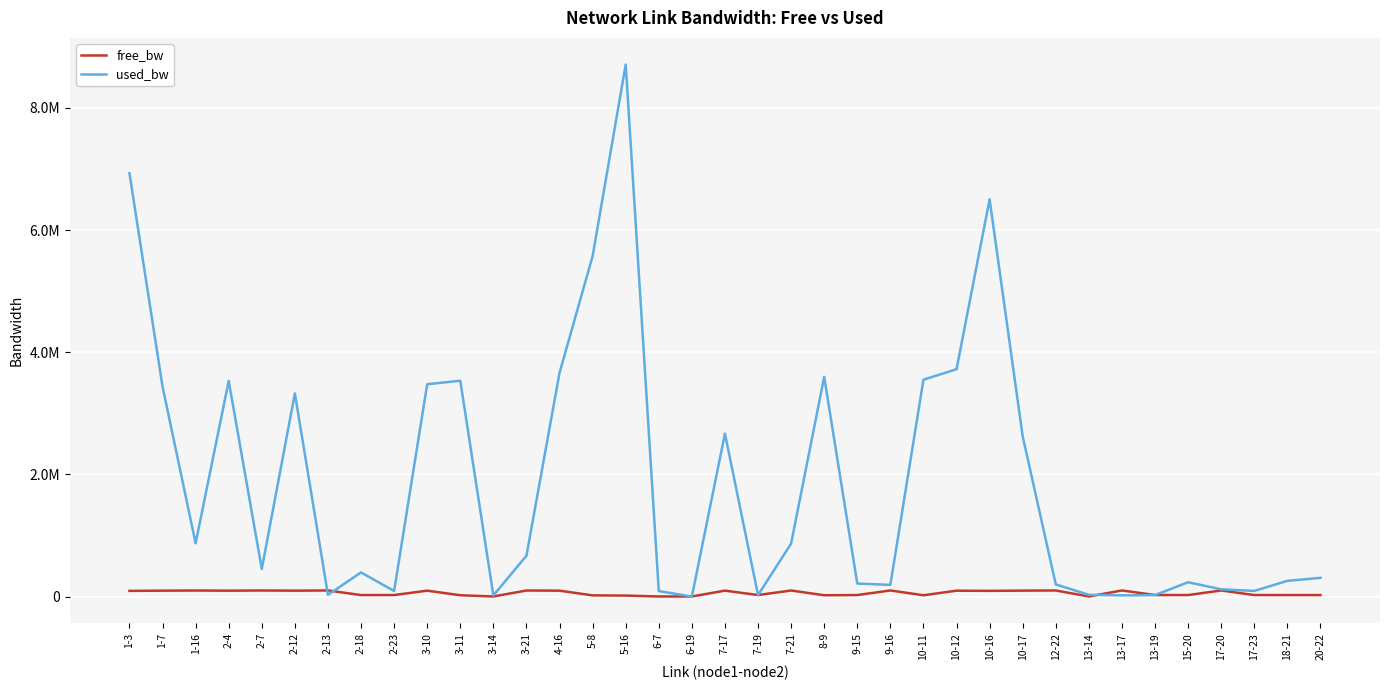

Which series has the widest spread of values?

used_bw